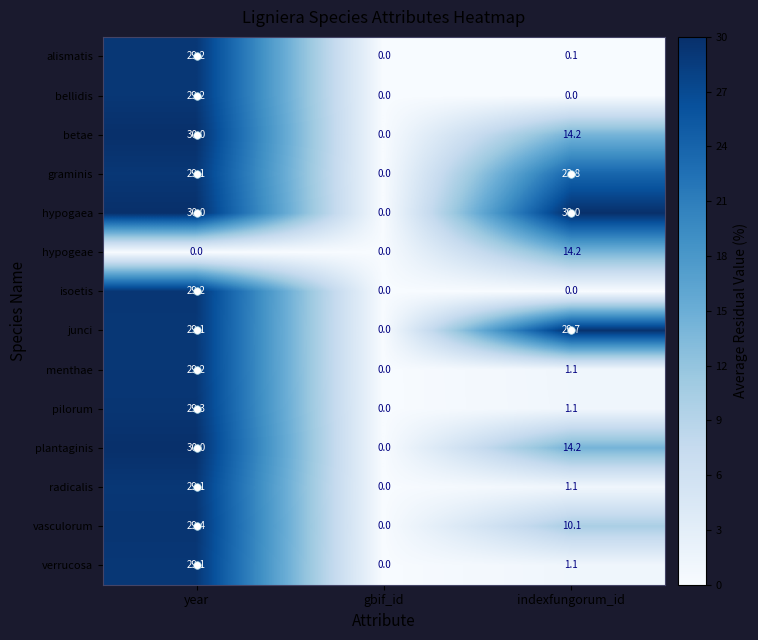

What is the average value of the verrucosa series?

10.1